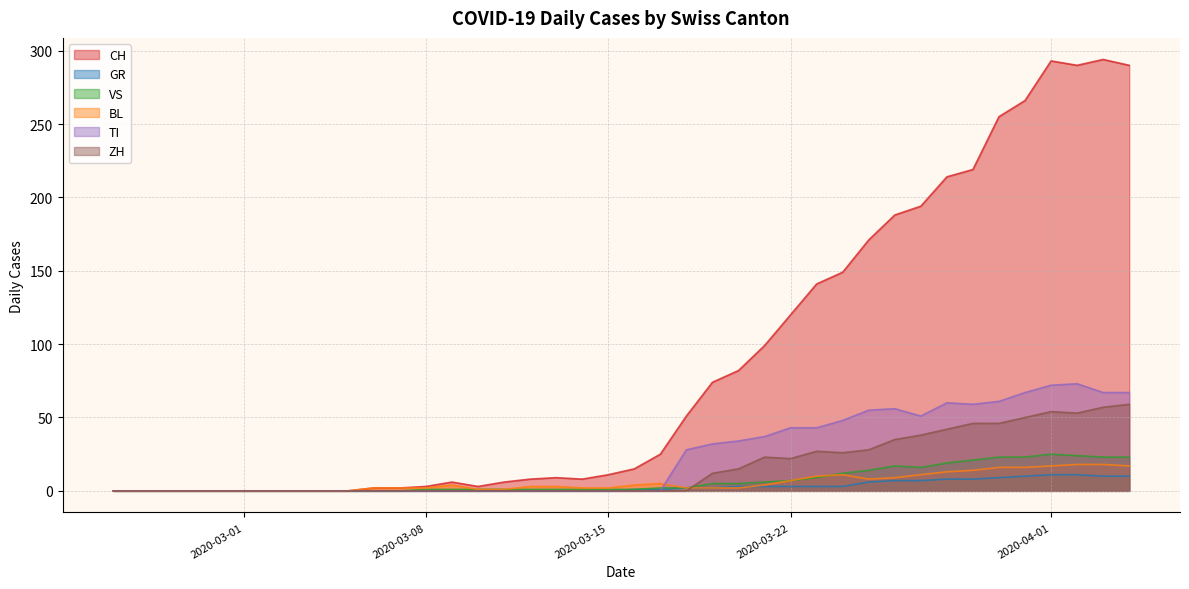

What is the sum of all ZH values?

633